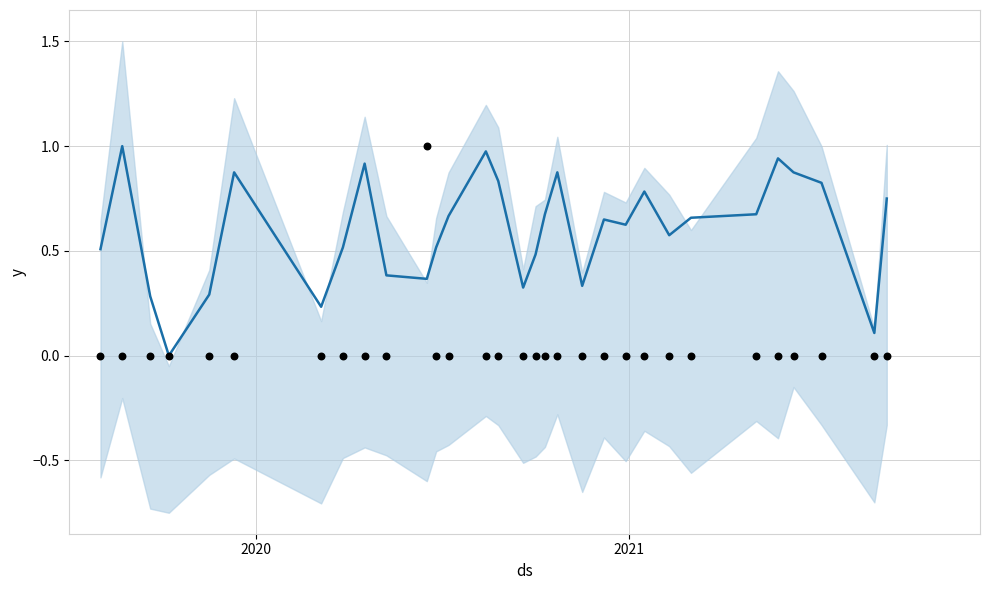

Is the value of y at 24 greater than the value of actual at 4?

Yes